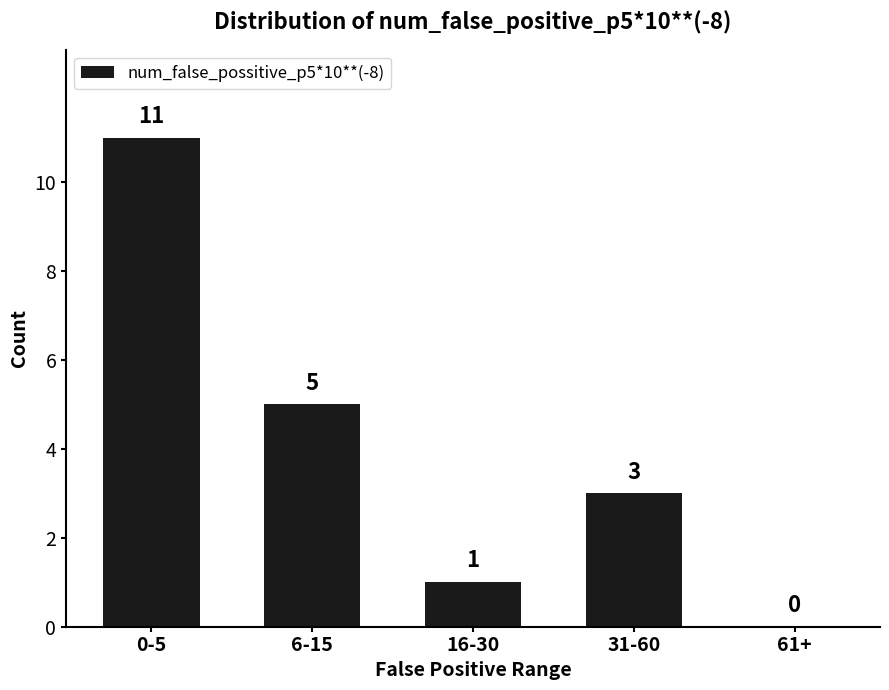

What is the sum of all values?

20